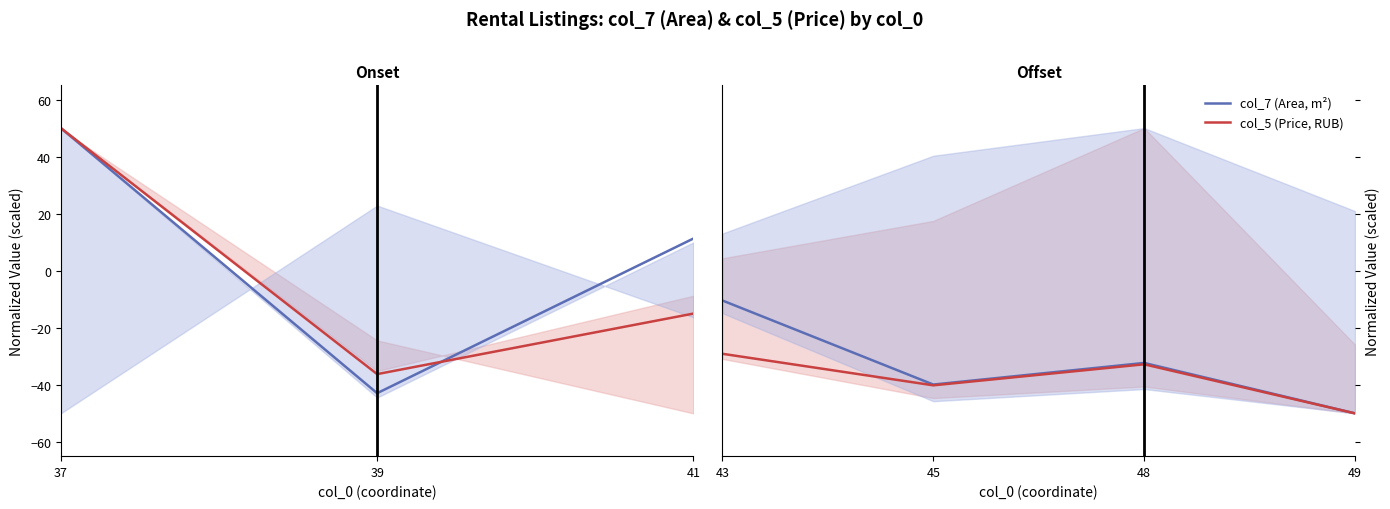

What is the value of the col_5 (Price, RUB) point at the 3rd from the left?

-32.8